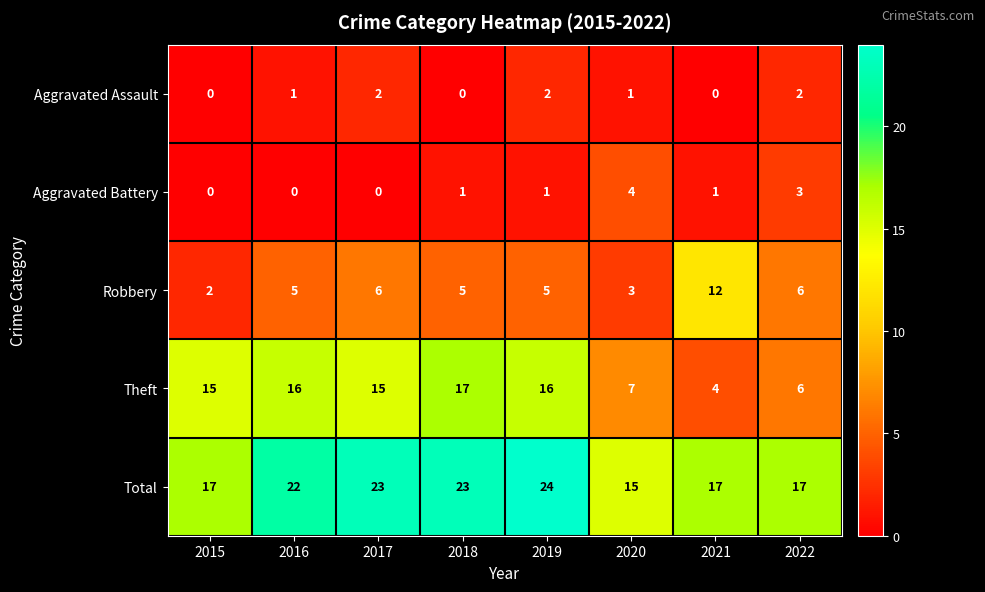

What is the difference between the maximum and second lowest values in the Total series?

7